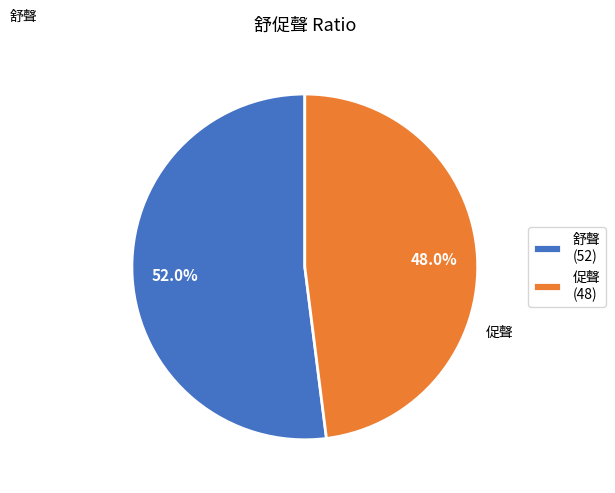

What percentage is the 促聲 slice, to the nearest percent?

48%